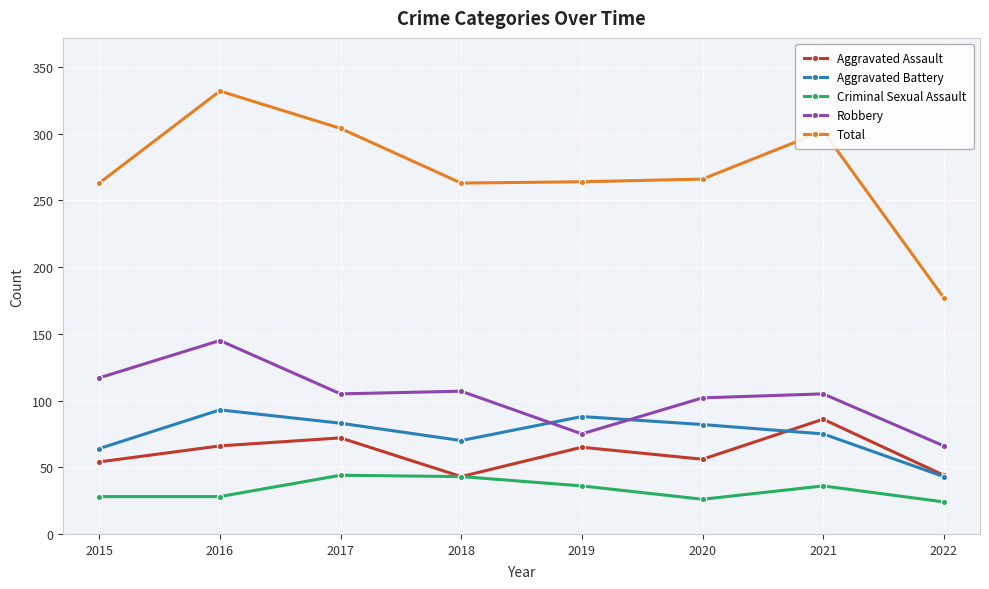

Count the number of data series in this chart.

5